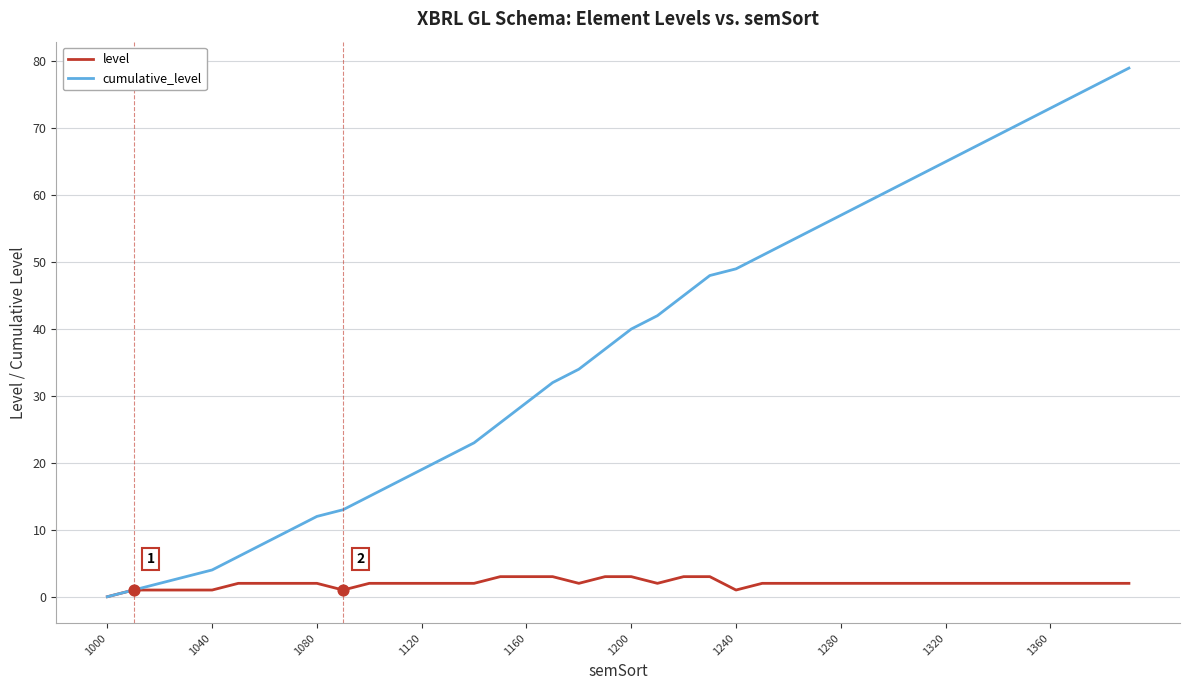

Which series has the largest total across all categories?

cumulative_level